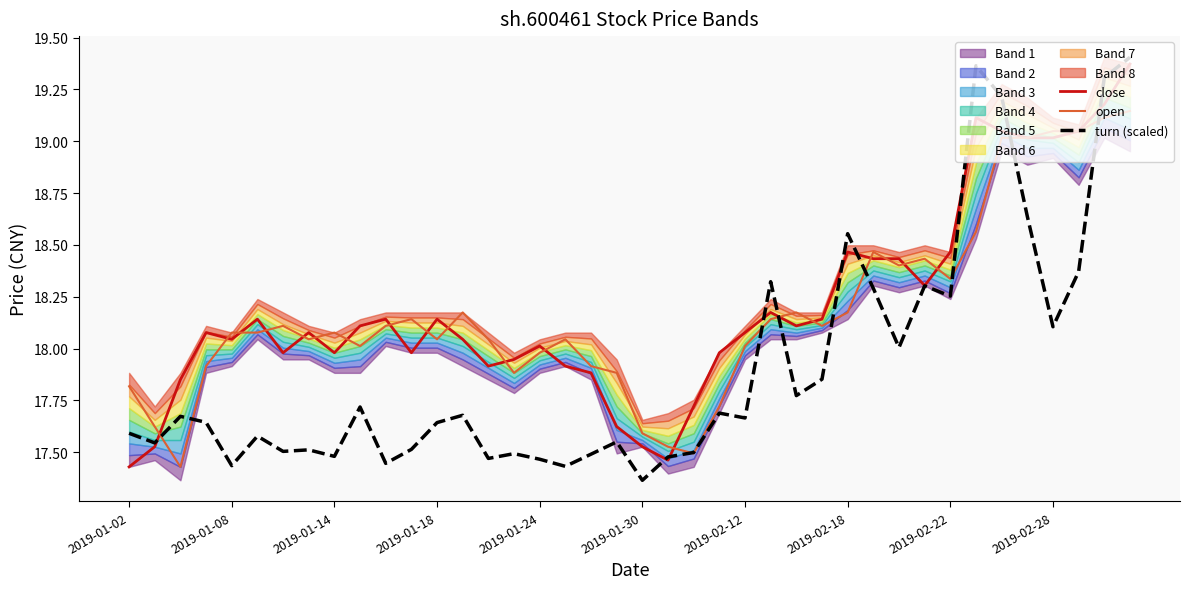

How many lines are shown in the chart?

3